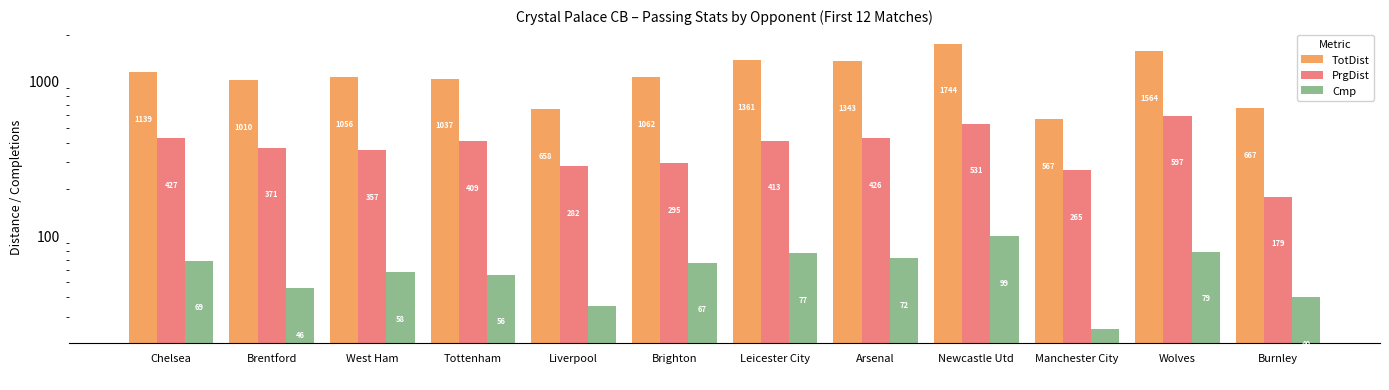

Is the value of PrgDist at Leicester City greater than the value of Cmp at West Ham?

Yes